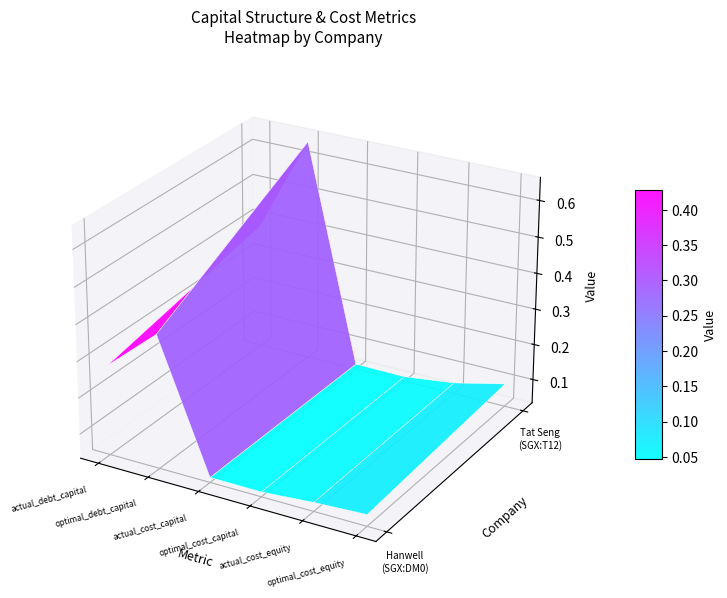

Reading left to right, what are all the values shown in this chart?

Hanwell Holdings Limited (SGX:DM0): 0.3	0.4	0.0	0.0	0.1	0.1
Tat Seng Packaging Group Ltd (SGX:T12): 0.4	0.7	0.0	0.0	0.1	0.1